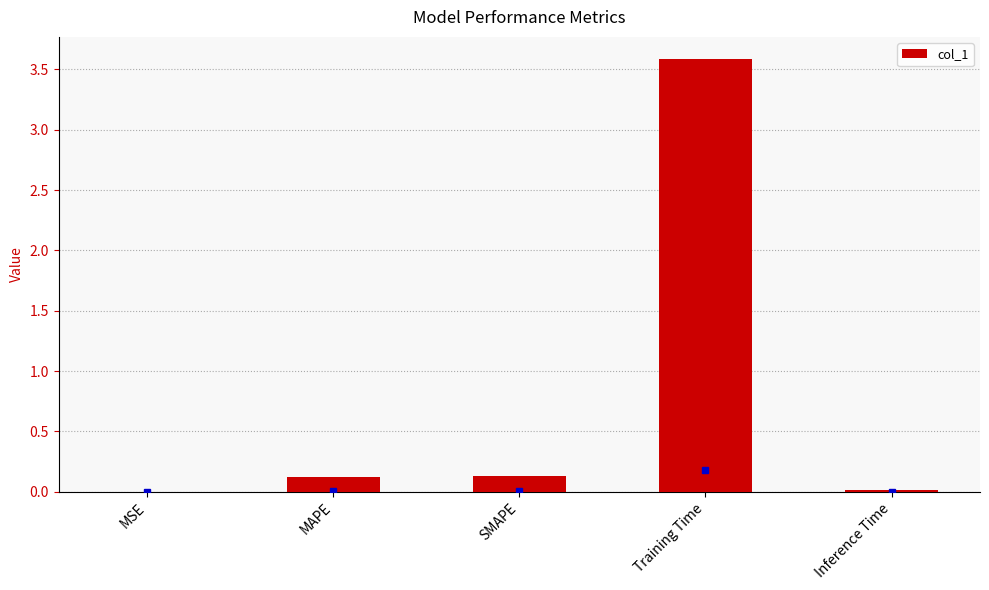

What is the maximum value shown in the chart?

3.6